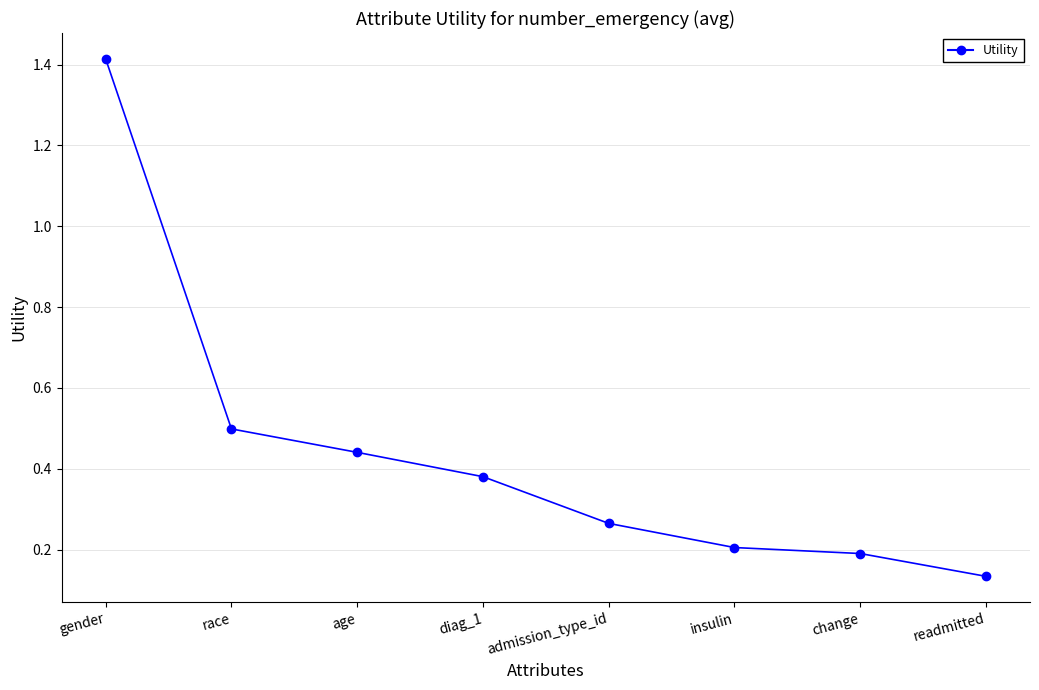

The chart shows a value of 0.2 at insulin. True or false?

True